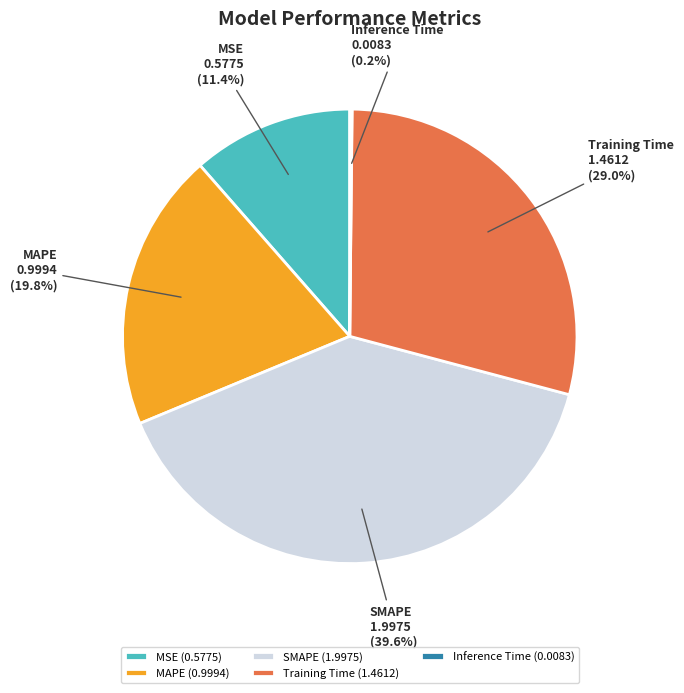

What portion of the pie excludes SMAPE (1.9975)?

60.4%